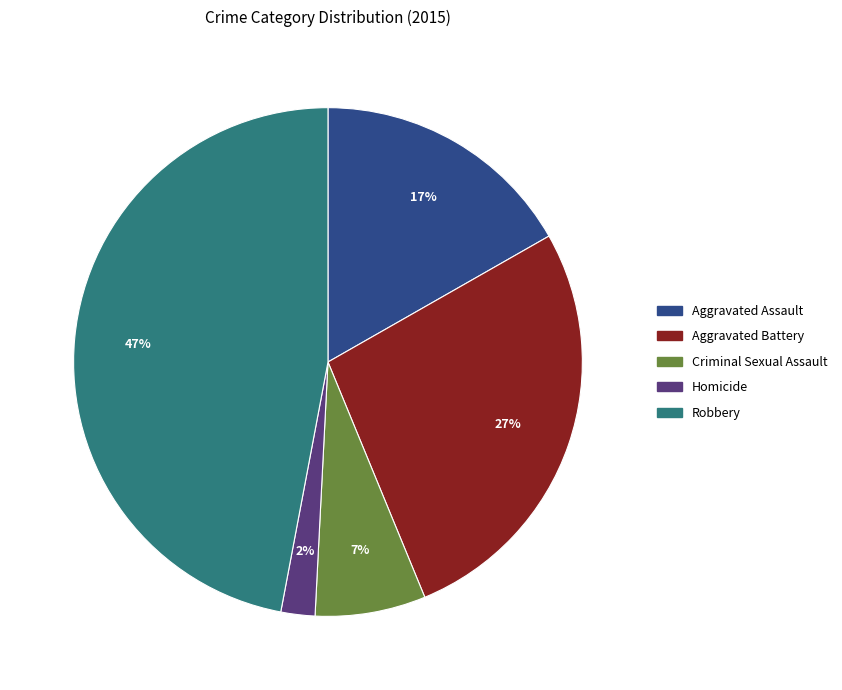

Count the number of slices in the pie.

5